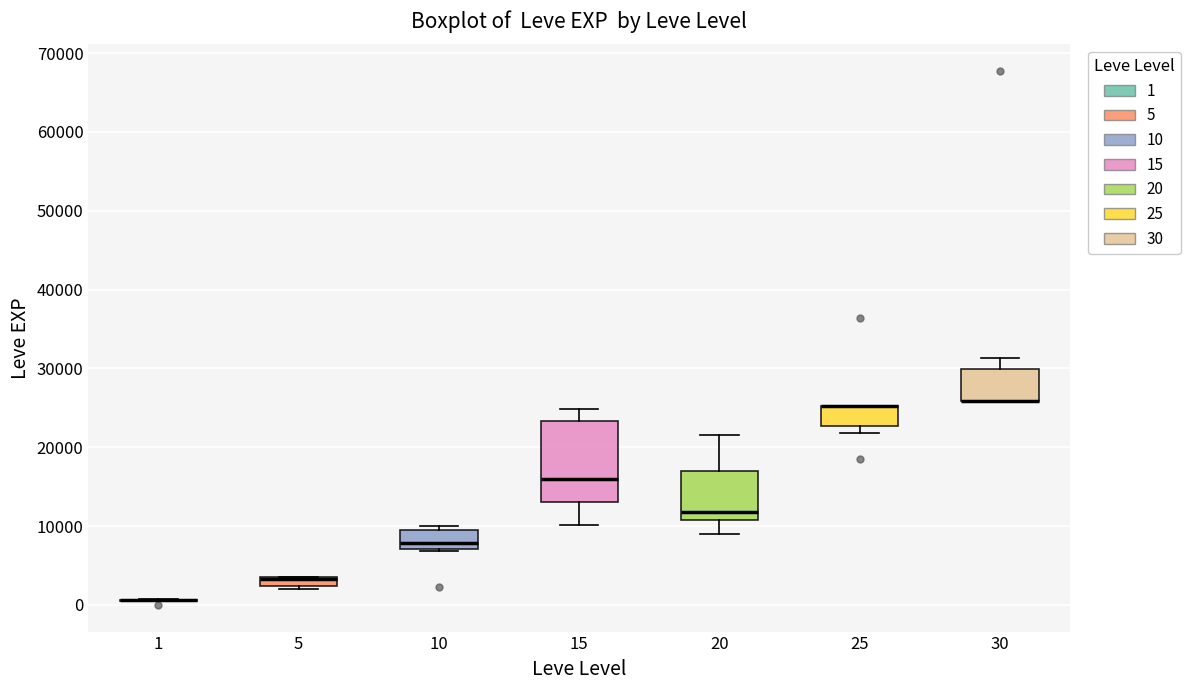

Comparing the boxes themselves (not the whiskers), which one is the tallest?

15